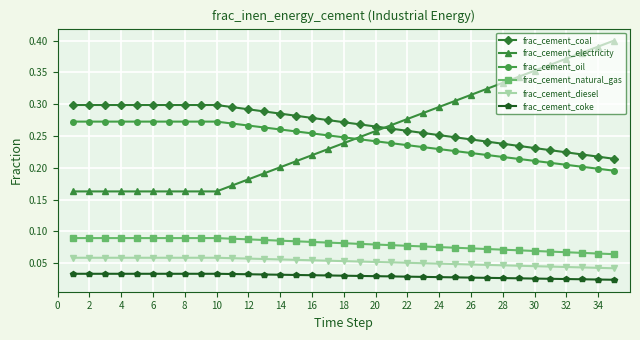

Does the chart have visible grid lines?

Yes